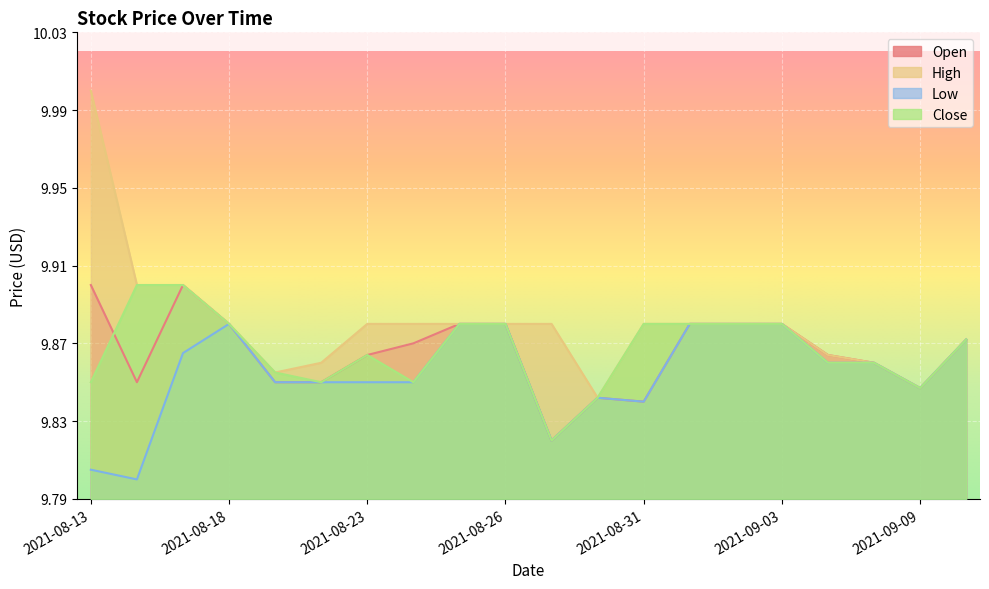

What is the spread (max minus min) of values at 2021-08-13?

0.2